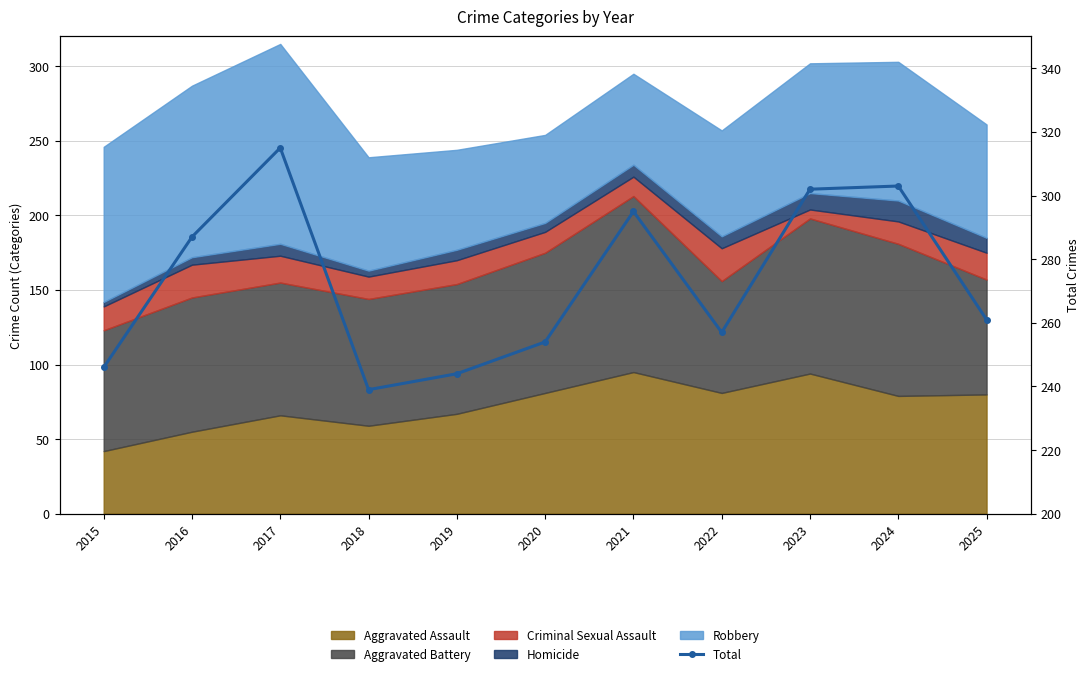

Approximately how many times larger is the value at 2024 compared to 2025?

1.2